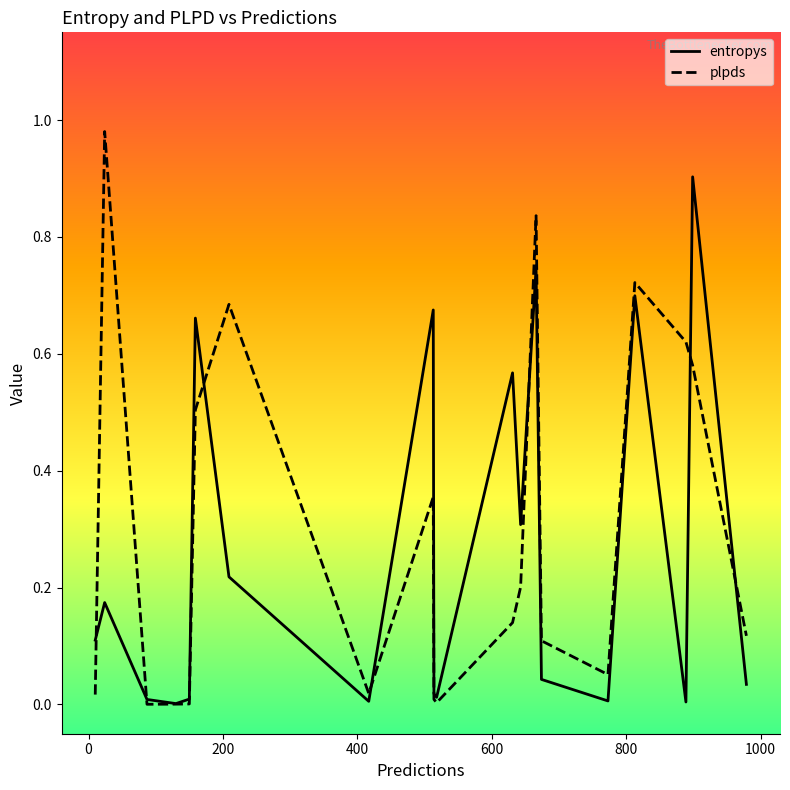

Rank the series by their maximum value, from lowest to highest.

entropys, plpds